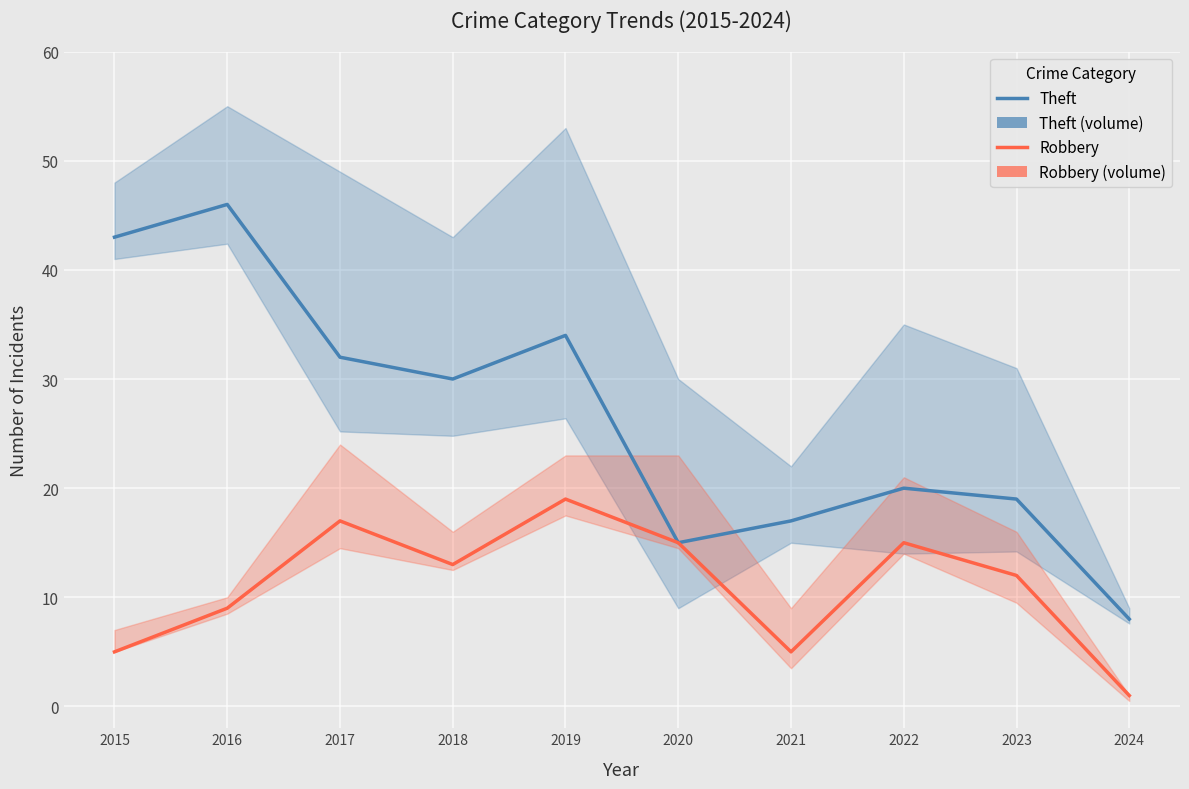

True or false: Theft and Robbery cross at least once.

False